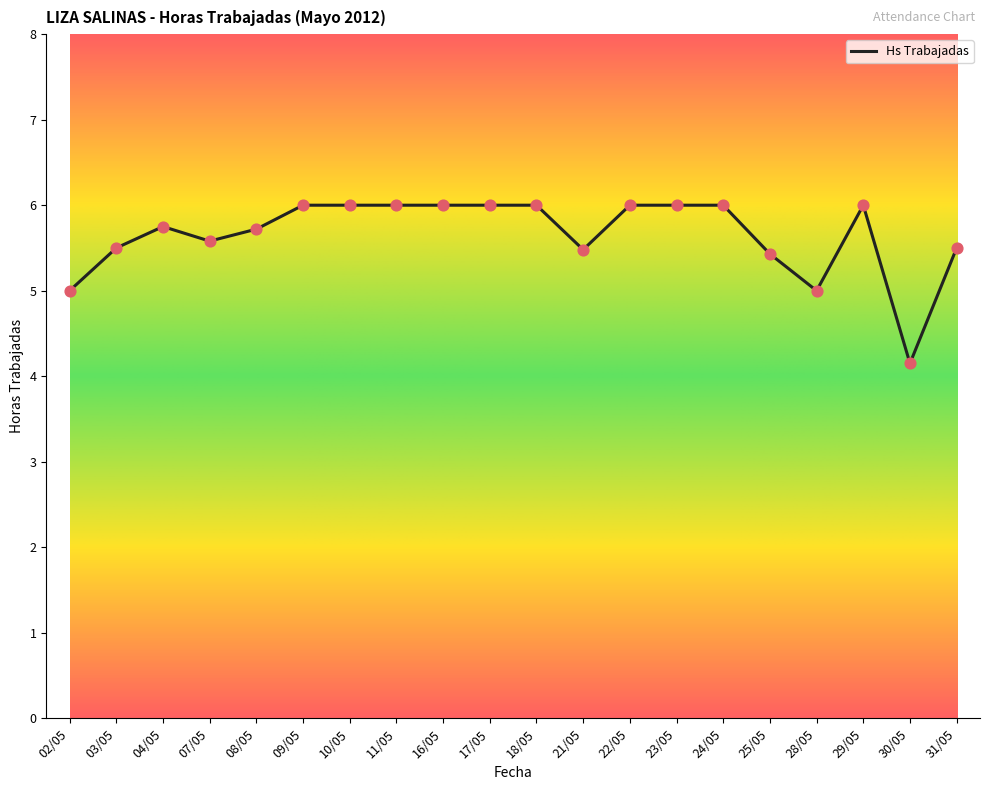

What is the ratio of the value at 23/05 to the value at 18/05?

1.0